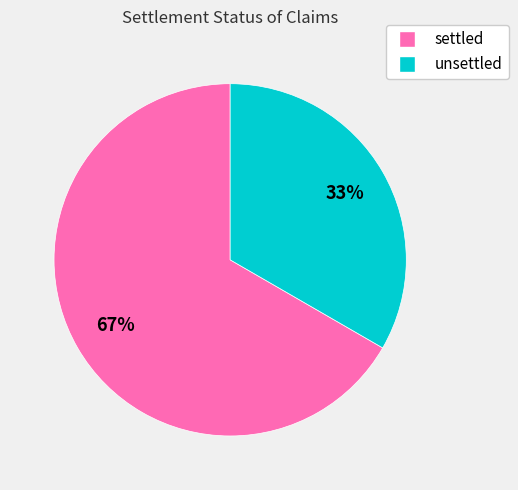

How many segments does this pie chart have?

2